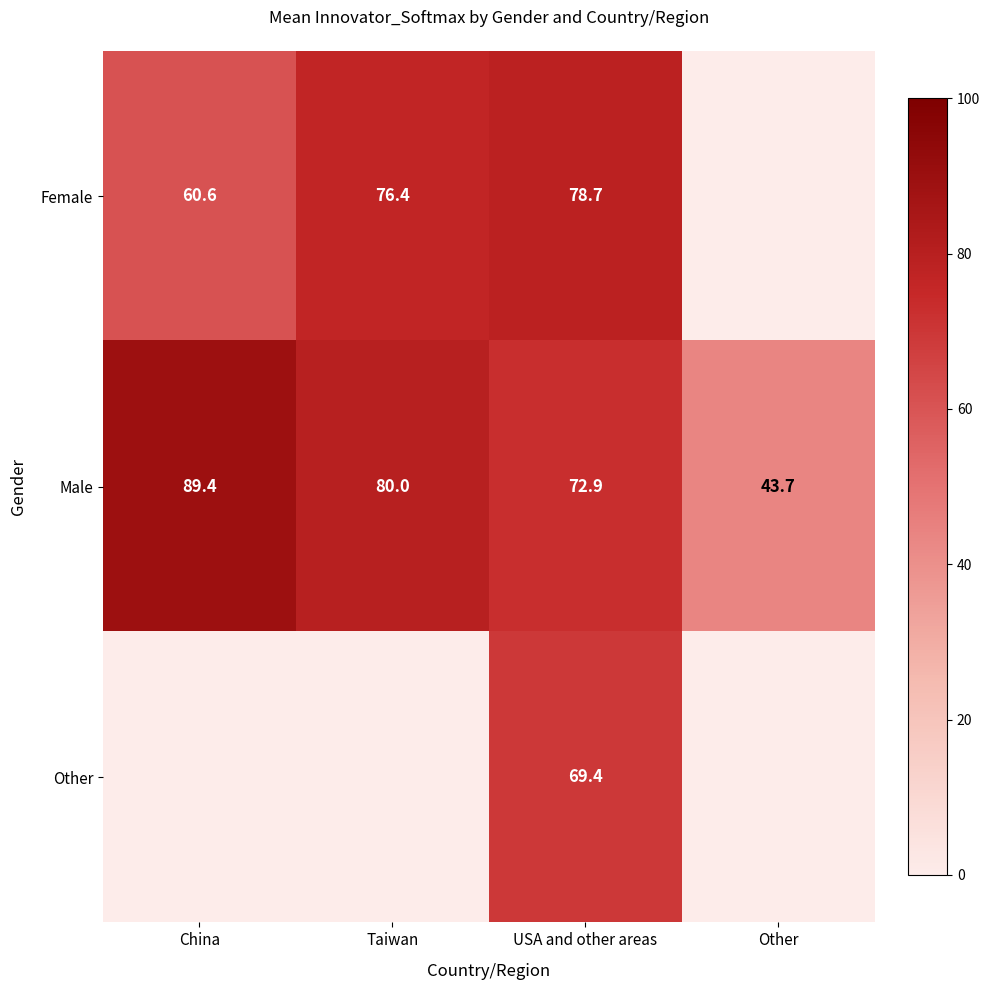

True or false: Female has a value of 119.6 at USA and other areas.

False